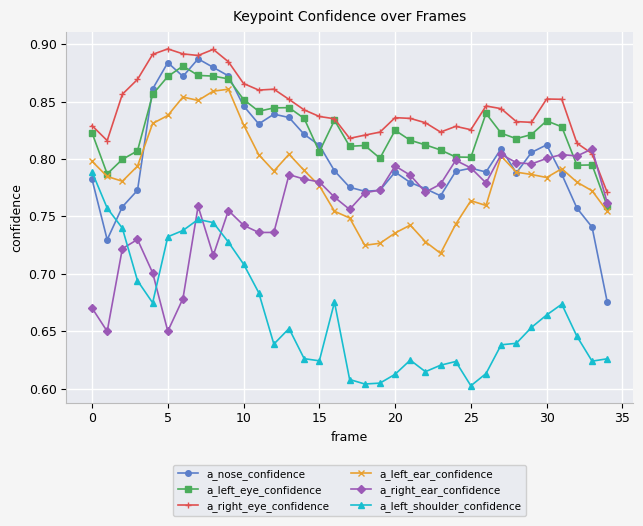

True or false: a_nose_confidence has more than 2 interior local peaks.

True